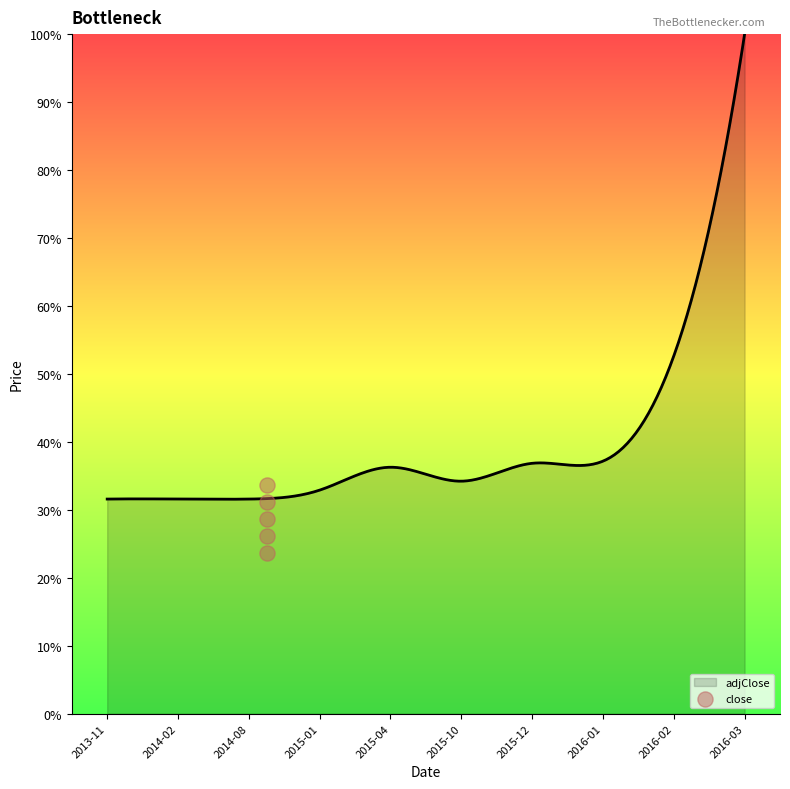

Which category has the highest value in the adjClose series?

2016-03